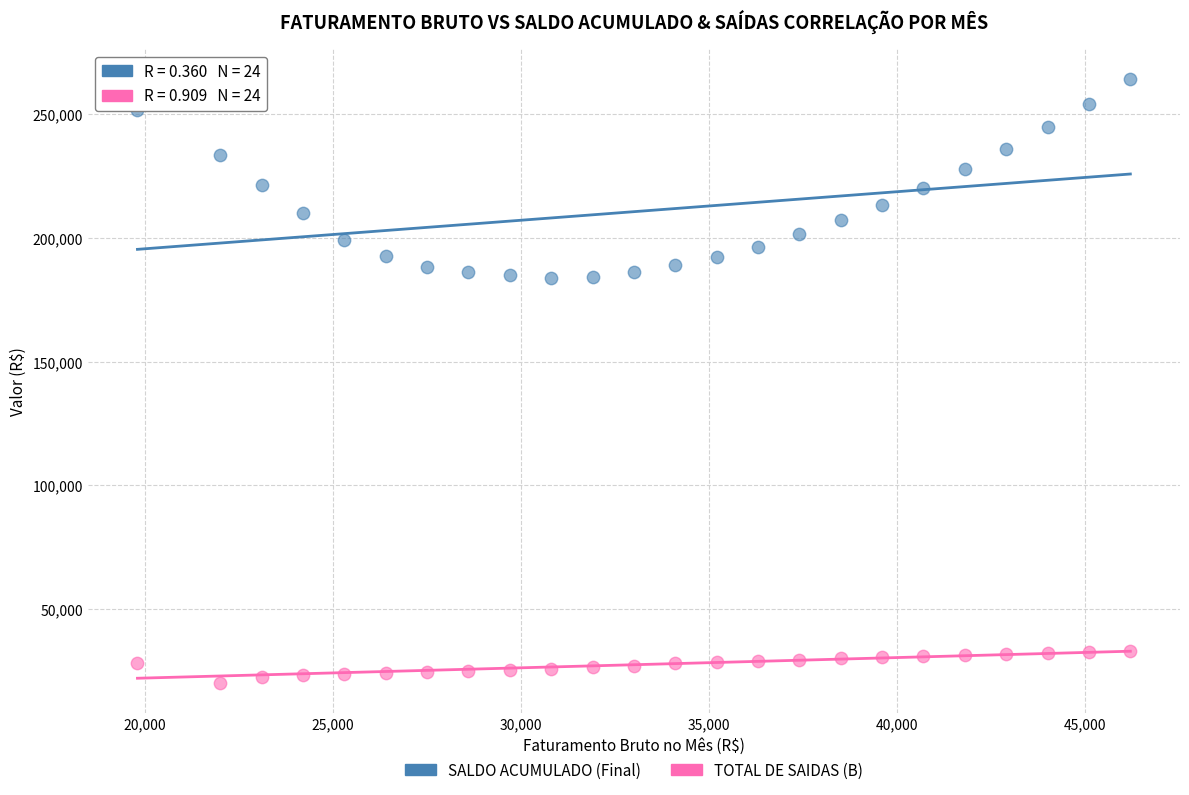

What are all the series names shown in the legend?

SALDO ACUMULADO (Final), TOTAL DE SAIDAS (B)